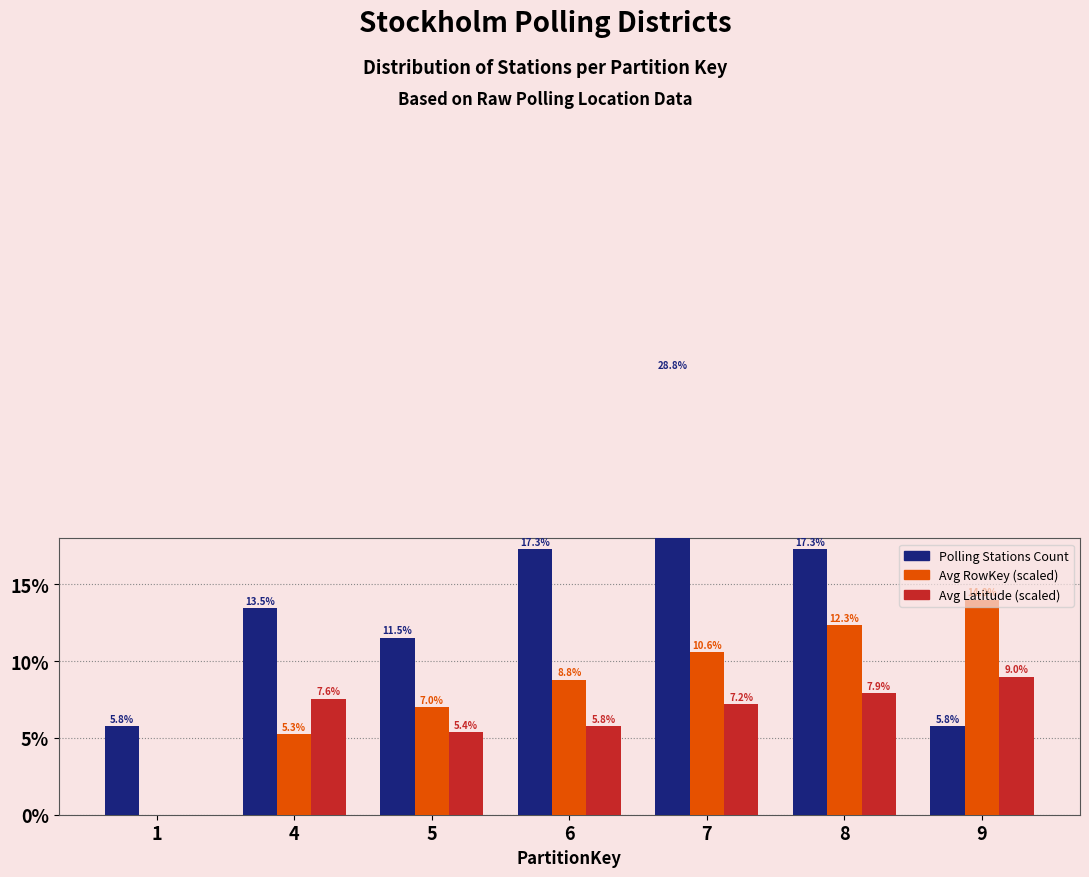

Where is Number of Polling Stations nearest to the value 17?

6